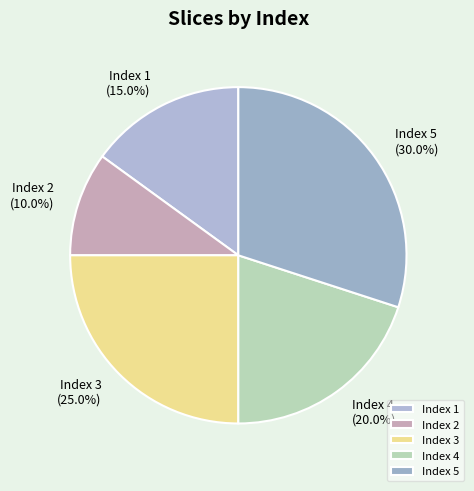

Count the number of slices in the pie.

5